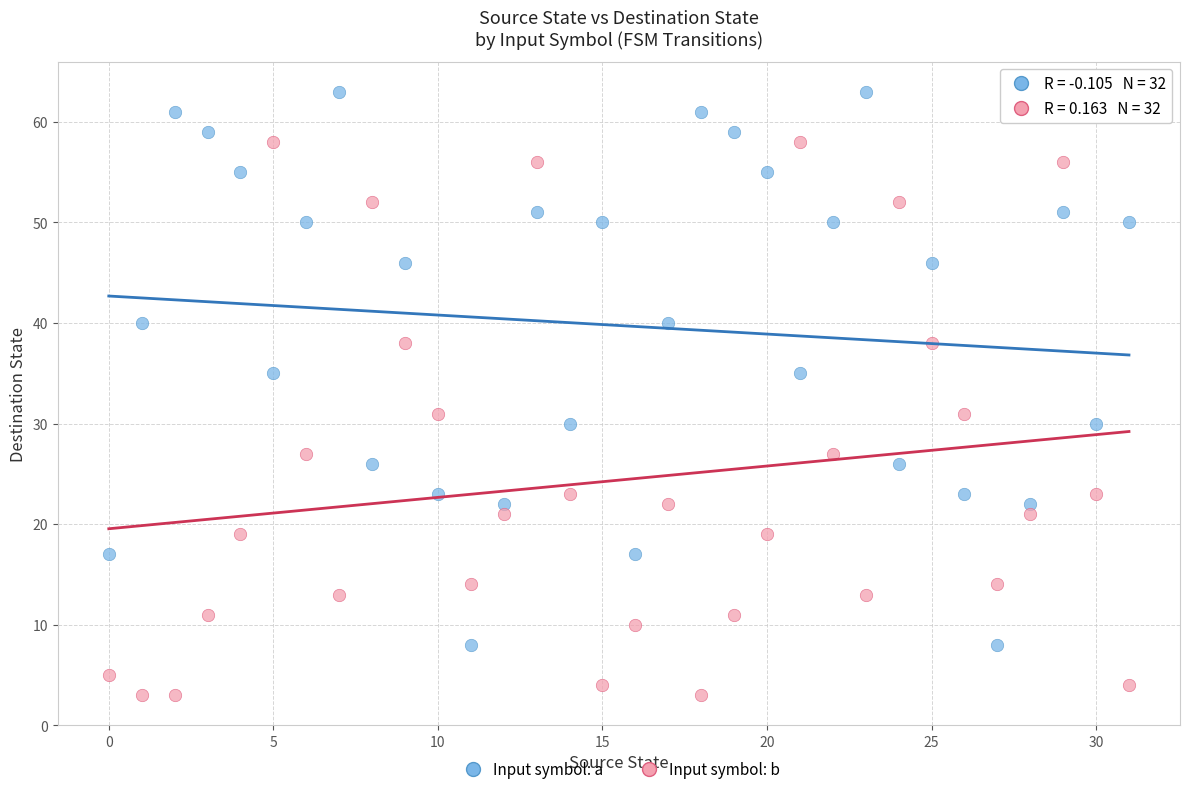

Which series reaches the minimum Y coordinate?

Input symbol: b